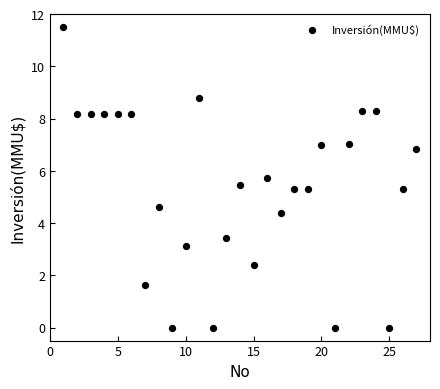

List the coordinates of all points as (X, Y) pairs, reading left to right.

(1.0, 11.5)  (2.0, 8.2)  (3.0, 8.2)  (4.0, 8.2)  (5.0, 8.2)  (6.0, 8.2)  (7.0, 1.6)  (8.0, 4.6)  (9.0, 0.0)  (10.0, 3.1)  (11.0, 8.8)  (12.0, 0.0)  (13.0, 3.4)  (14.0, 5.5)  (15.0, 2.4)  (16.0, 5.7)  (17.0, 4.4)  (18.0, 5.3)  (19.0, 5.3)  (20.0, 7.0)  (21.0, 0.0)  (22.0, 7.0)  (23.0, 8.3)  (24.0, 8.3)  (25.0, 0.0)  (26.0, 5.3)  (27.0, 6.9)